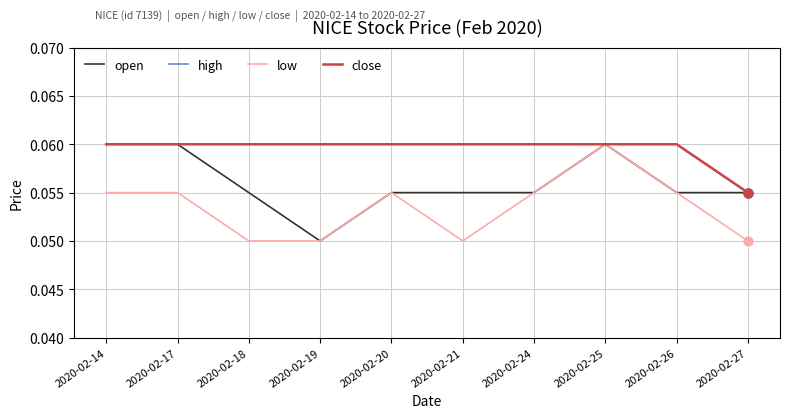

What are all the series names shown in the legend?

open, high, low, close